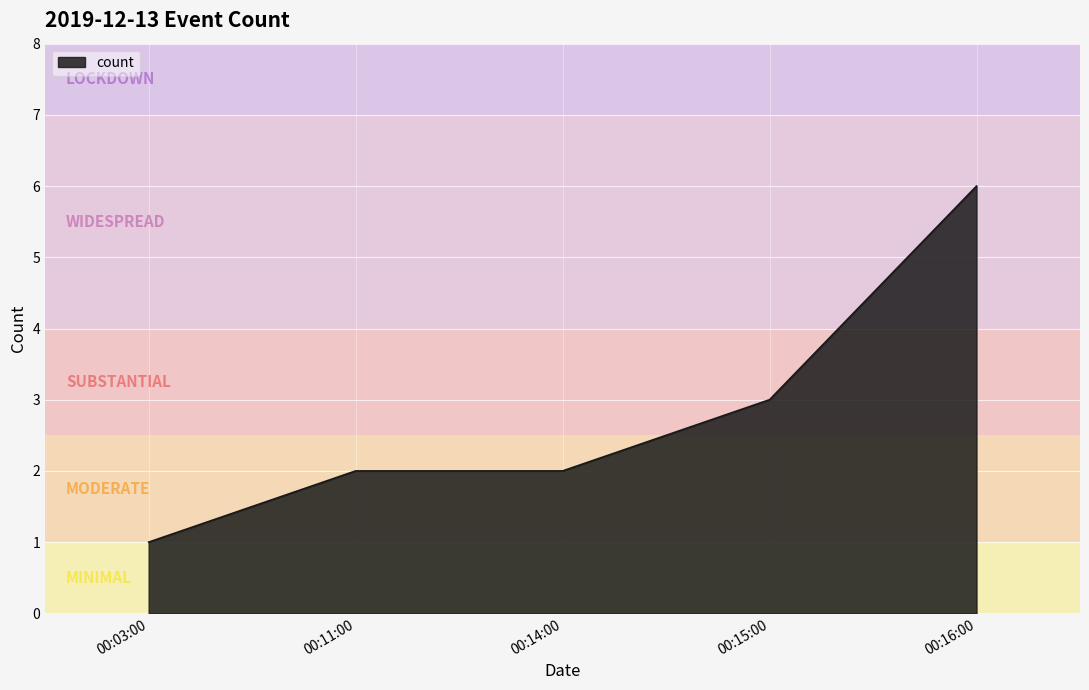

What is the average value?

3